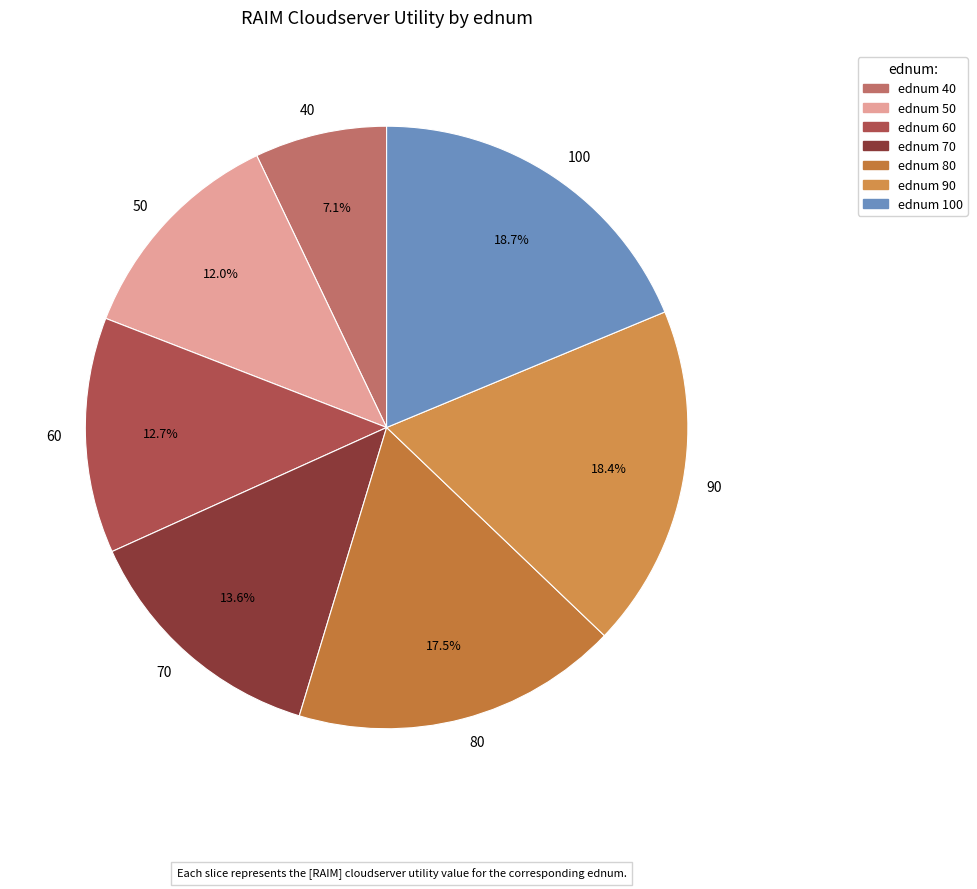

True or false: 60 accounts for 13% of the total.

True